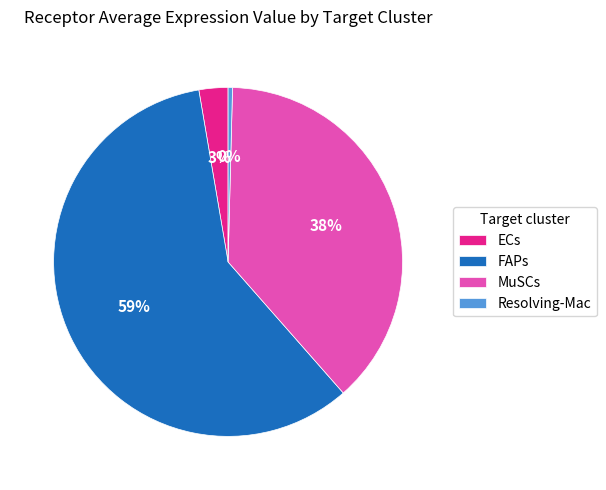

Does FAPs account for over 50% of the chart?

Yes